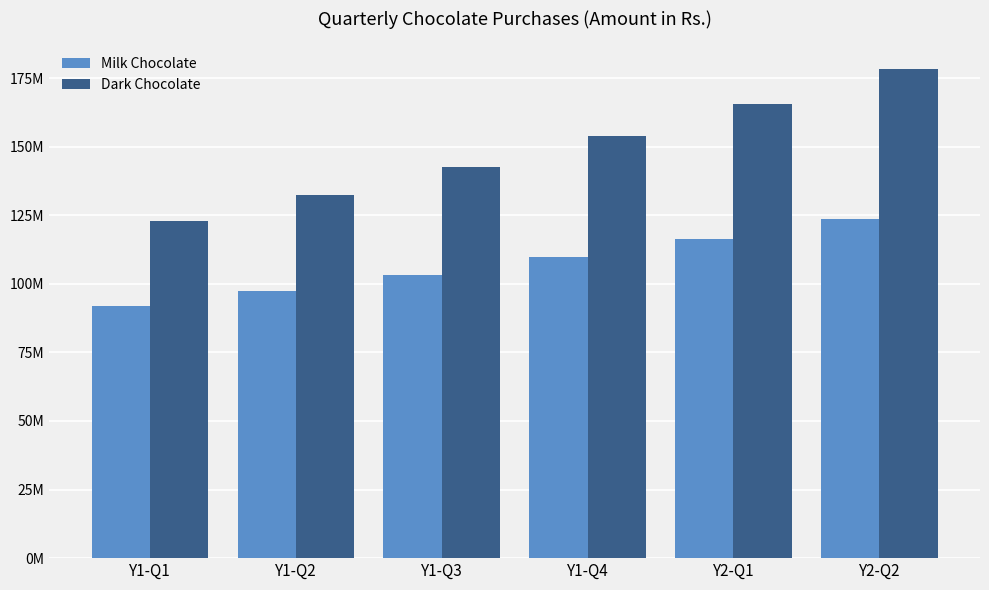

True or false: Dark Chocolate has a value of 200876599.3 at Y1-Q1.

False